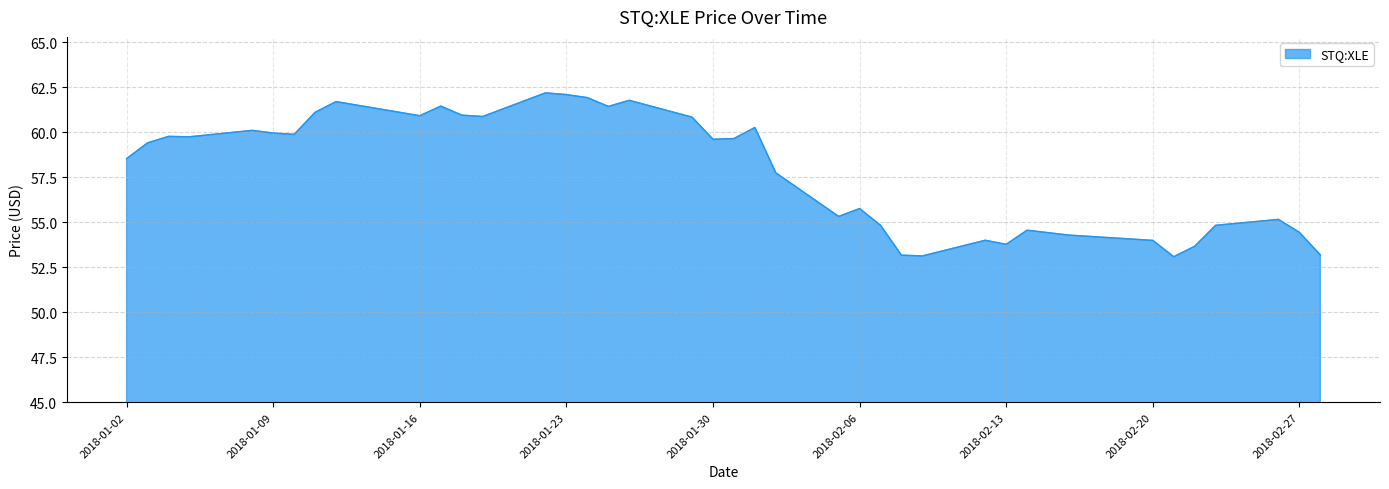

What is the difference between the maximum and minimum values?

9.1